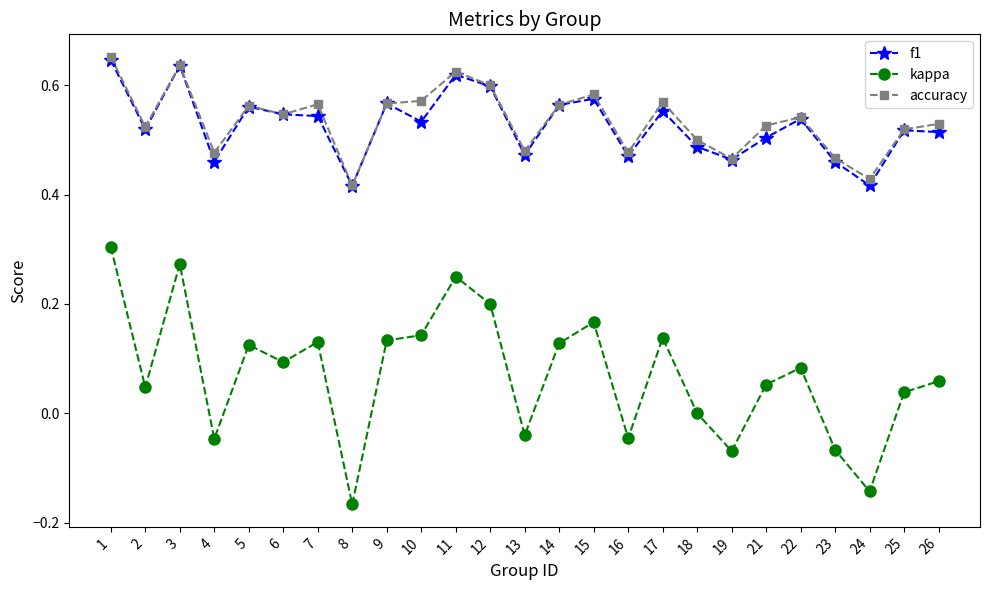

The accuracy series shows 0.6 at 3. True or false?

True